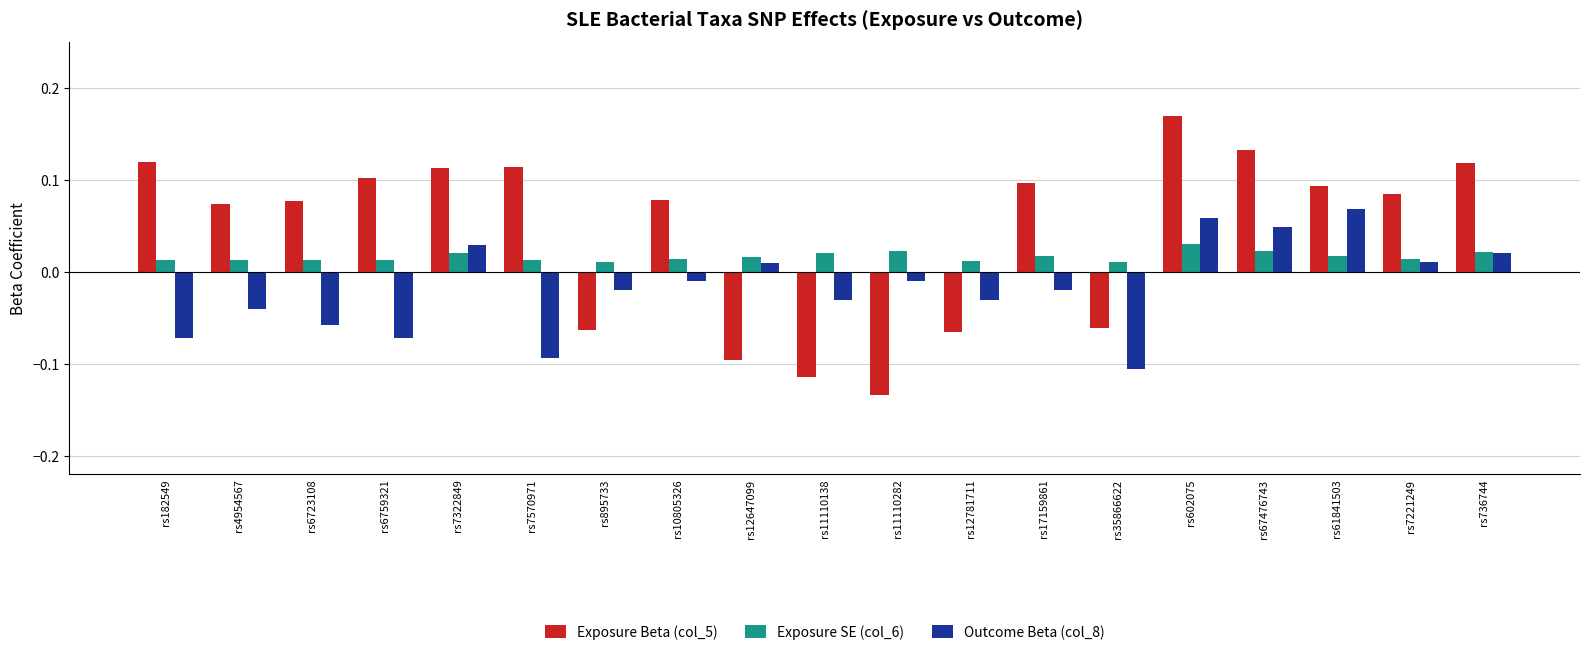

What is the sum of all Exposure SE (col_6) values?

0.3